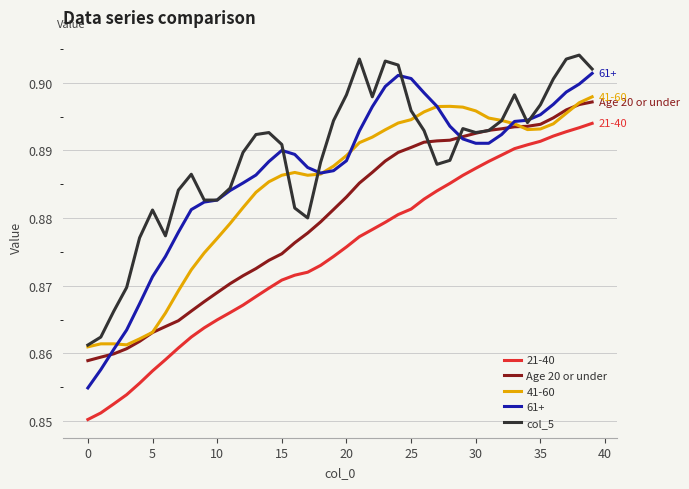

True or false: 21-40 and col_5 cross at least once.

False